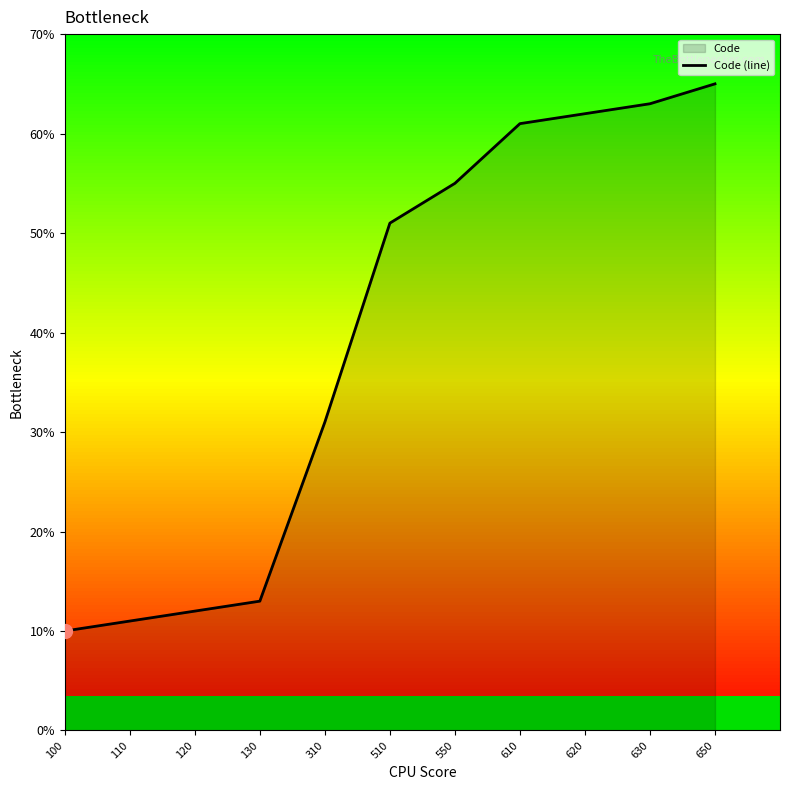

Reading left to right, extract all data points from this chart.

100=100	110=110	120=120	130=130	310=310	510=510	550=550	610=610	620=620	630=630	650=650